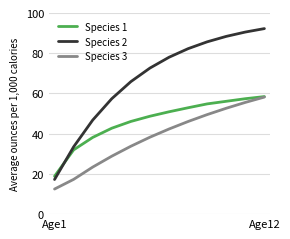

True or false: Species 1 has more than 2 interior local peaks.

False